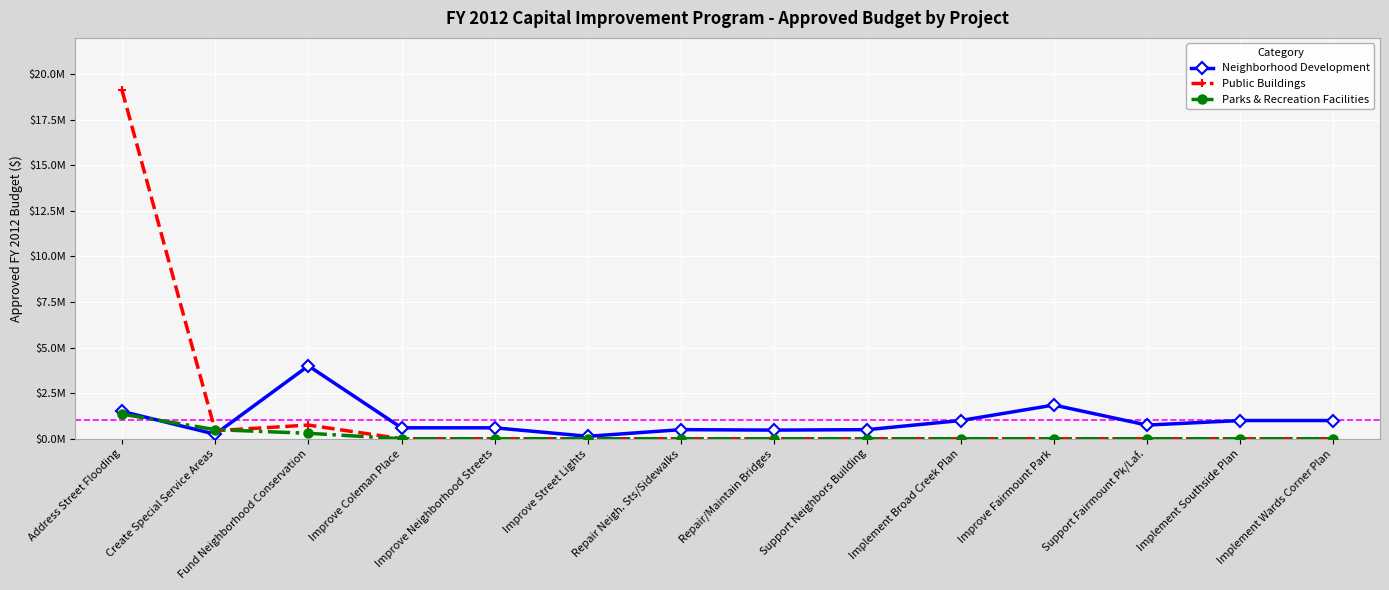

What is the label of the 7th point from the left?

Repair Neigh. Sts/Sidewalks